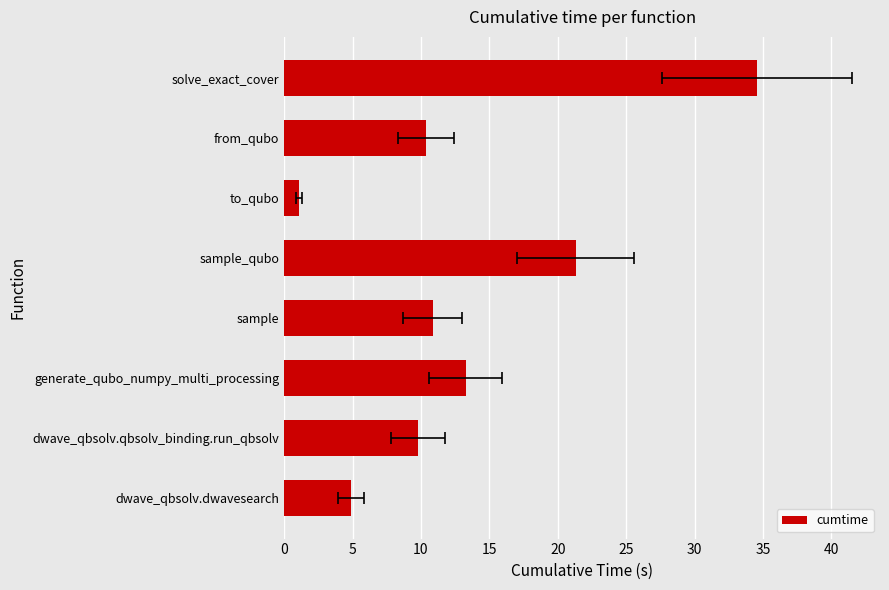

Reading left to right, extract all data points from this chart.

4.9	9.8	13.3	10.8	21.3	1.1	10.4	34.6